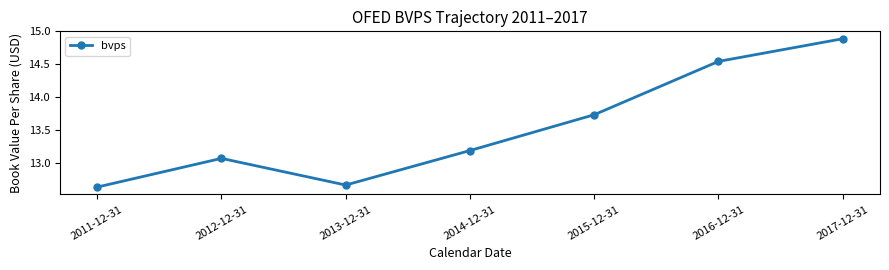

What is the greatest value displayed?

14.9